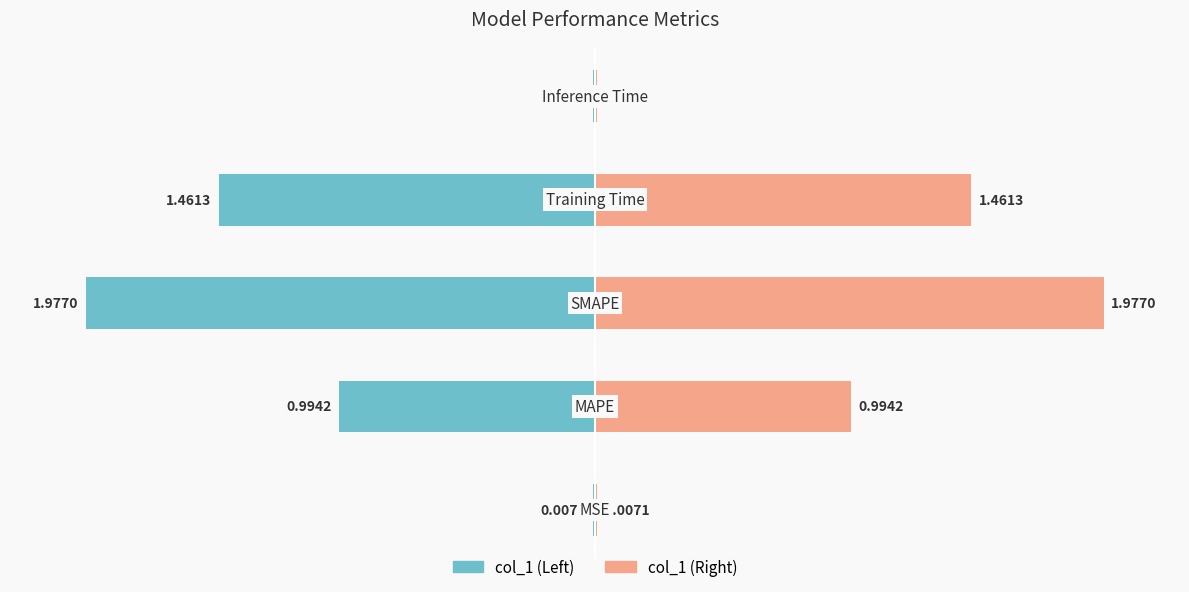

What is the maximum value shown in the chart?

2.0